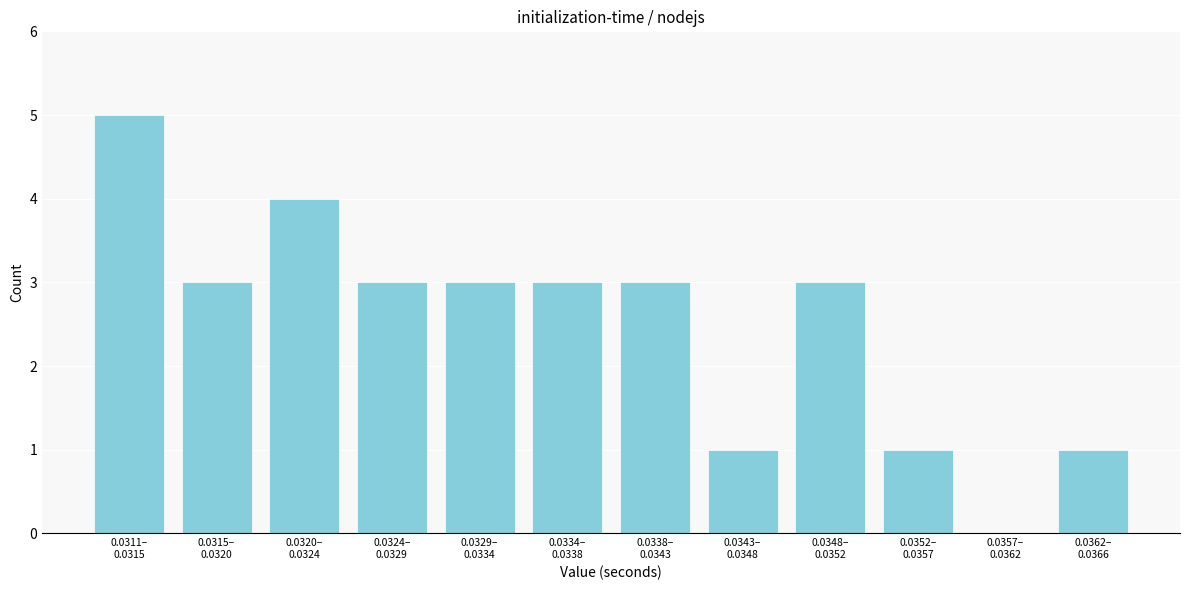

What is the greatest value displayed?

5